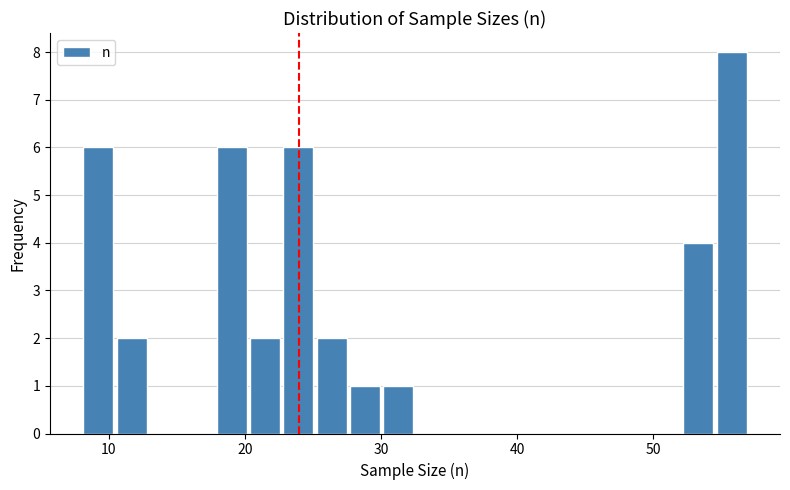

Read against the x-axis, roughly where is the centre of the tallest bar?

56